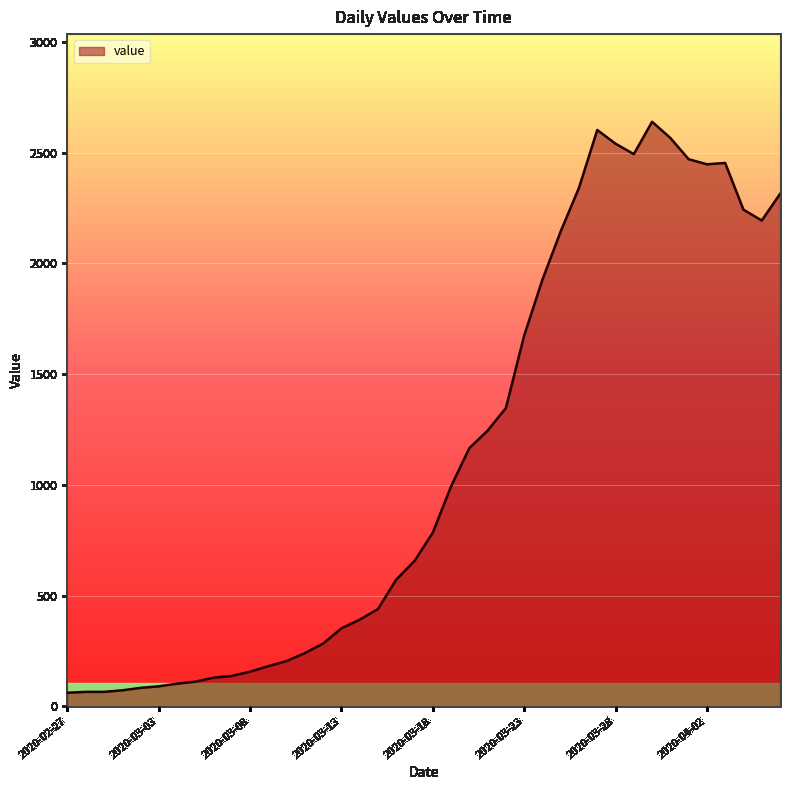

Does the chart display data point markers on the line(s)?

No